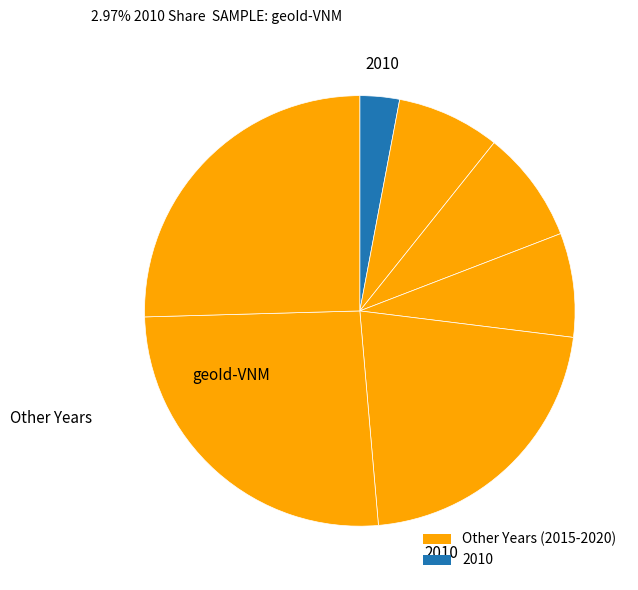

How many slices are in this pie chart?

7